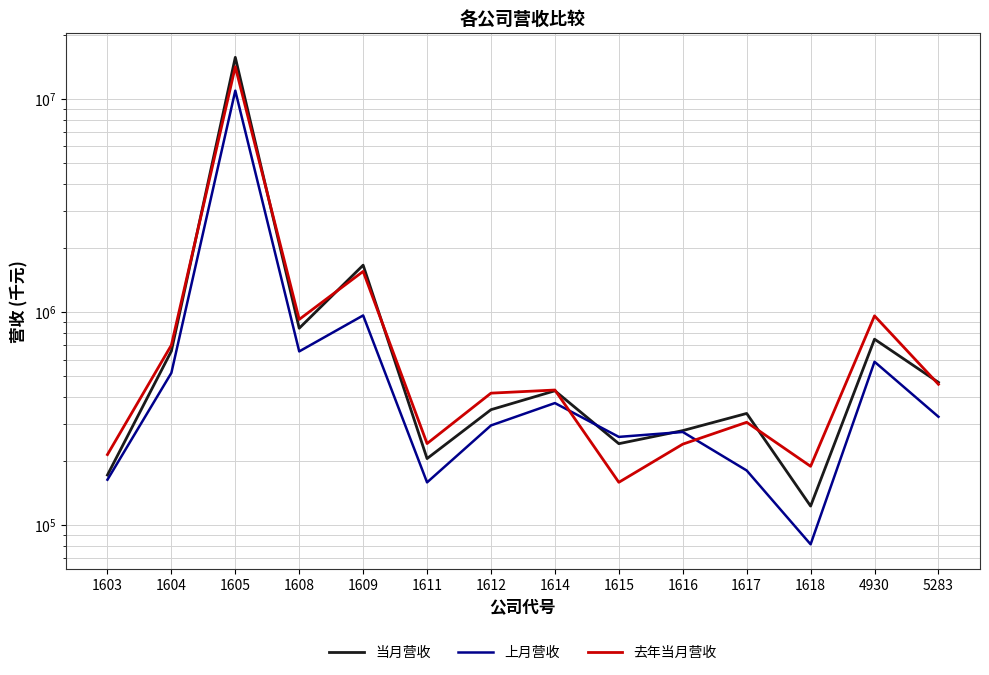

Between which two adjacent categories do 当月营收 and 去年当月营收 first intersect?

1604 and 1605